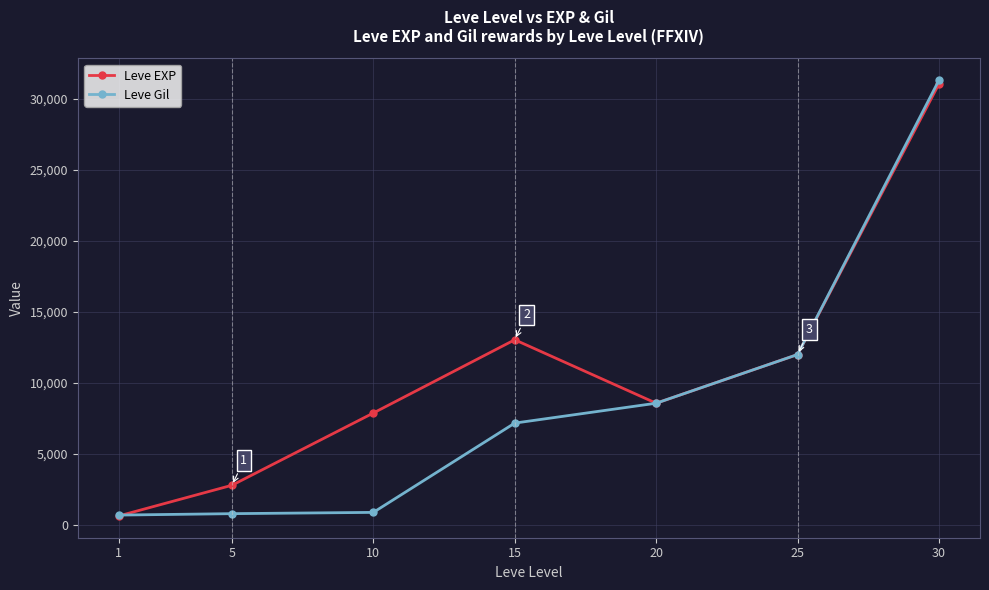

Where does the Leve EXP series first go above 8570?

15